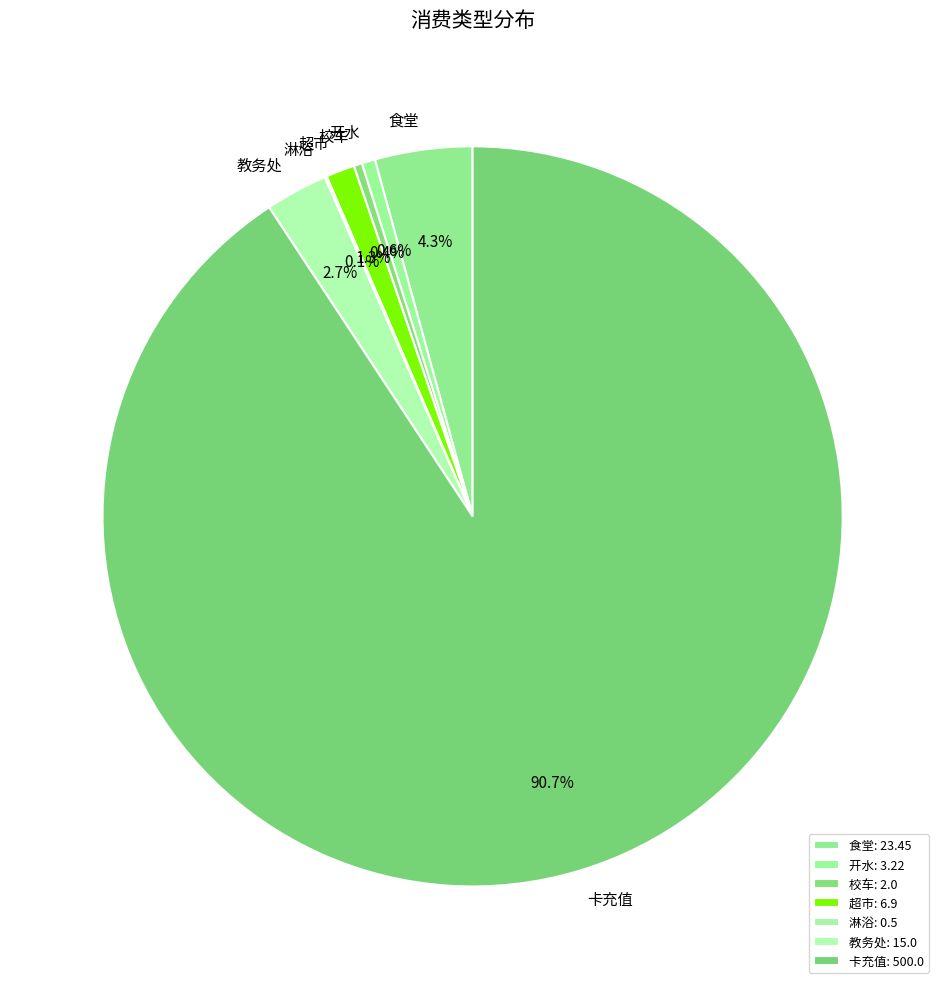

Combined, do 教务处 and 开水 account for over 50%?

No